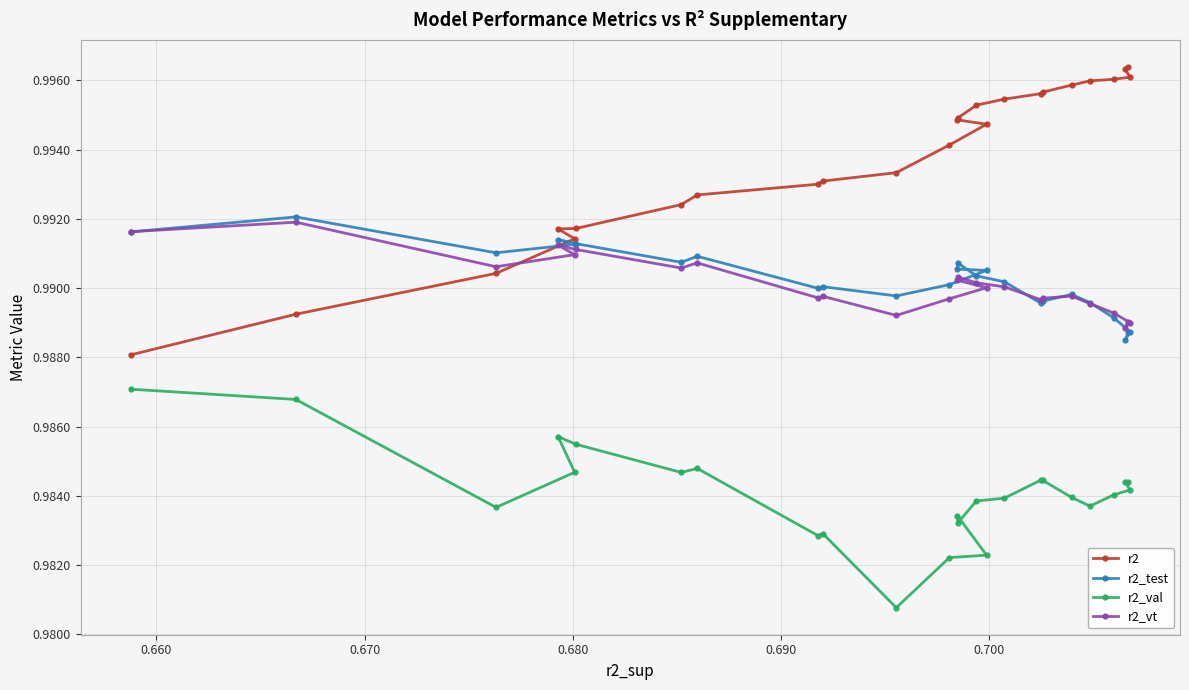

At how many categories does at least one series exceed 0?

25